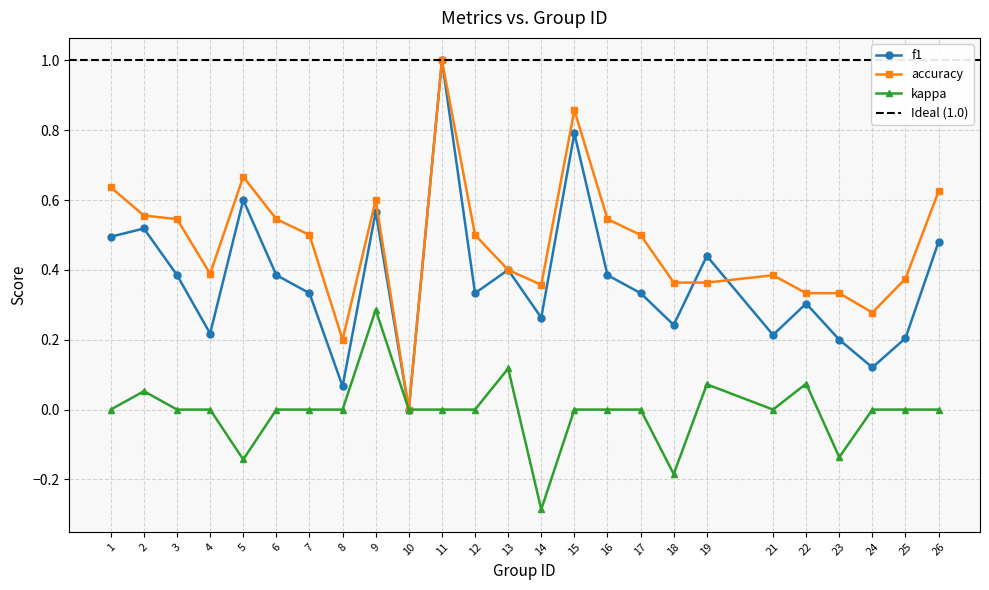

What is the difference between the maximum and second lowest values in the accuracy series?

0.8